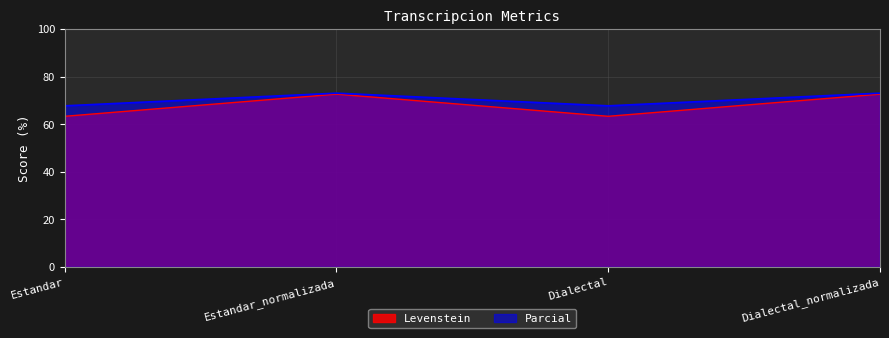

What is the value of the Levenstein point at the 4th from the left?

73.0